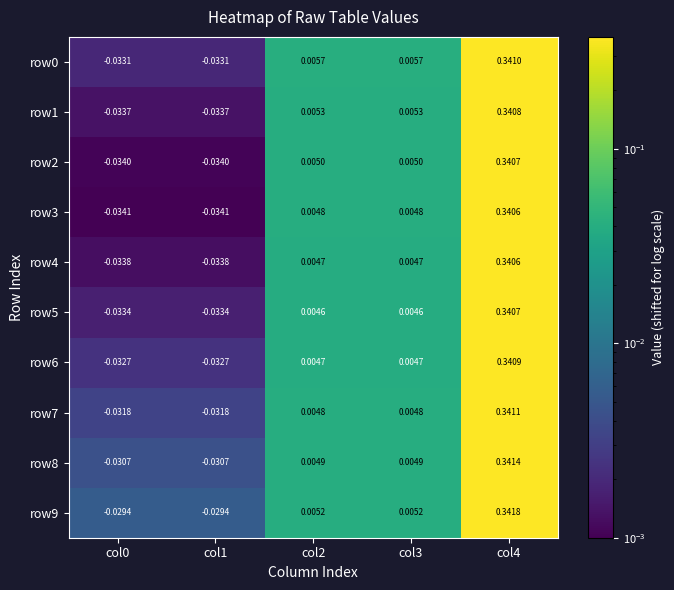

Is the value of row2 at col1 greater than the value of row1 at col0?

No